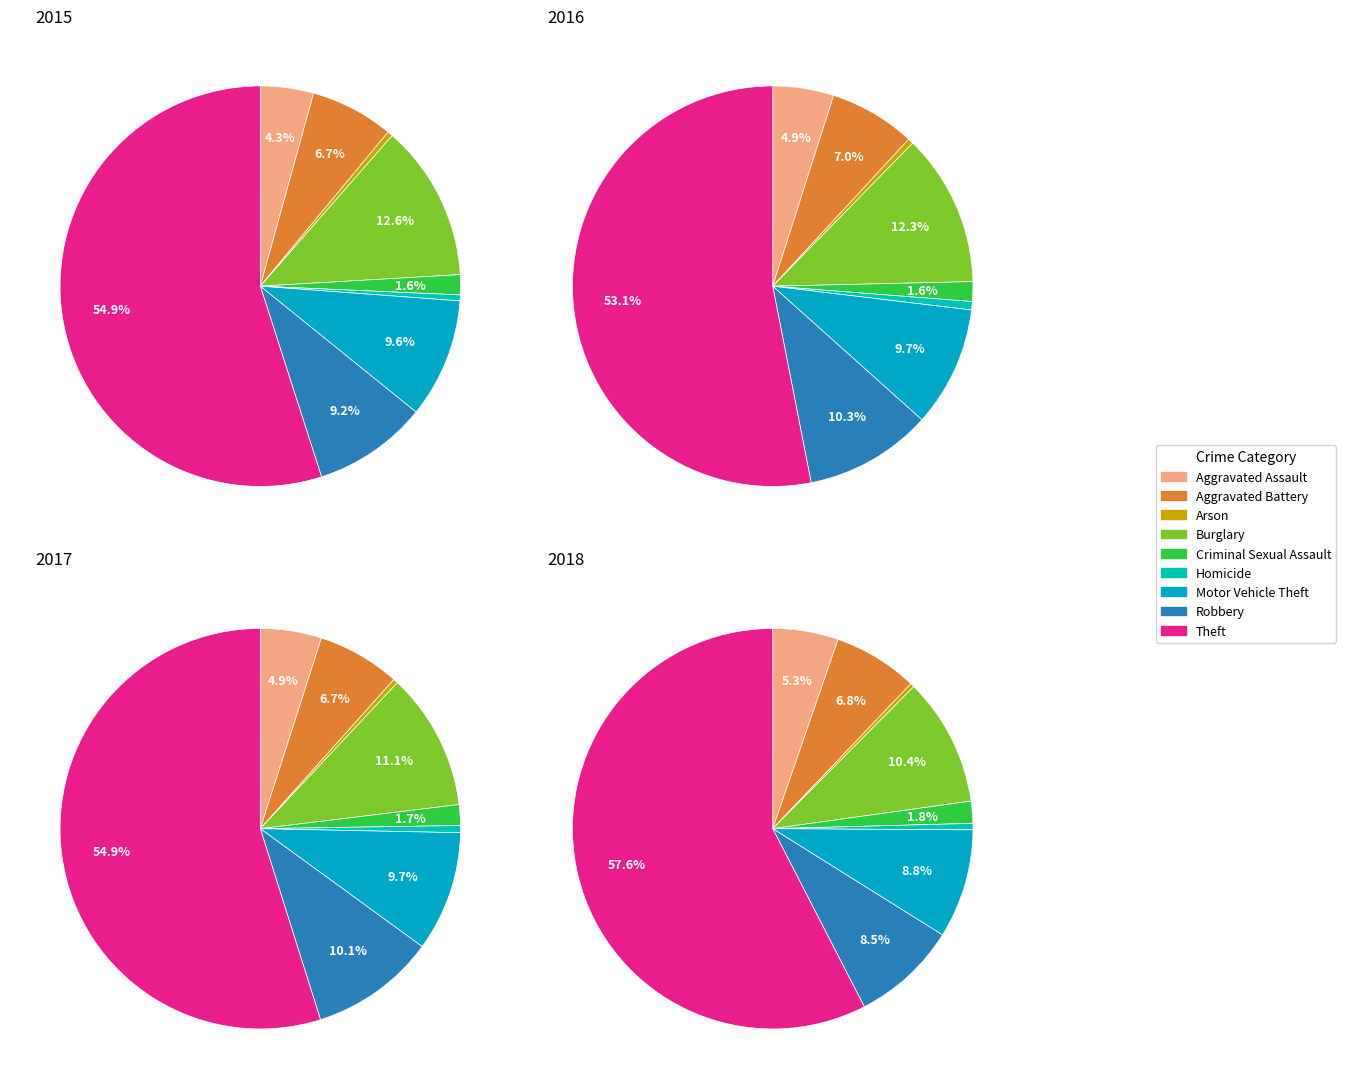

Which category accounts for the majority?

Theft